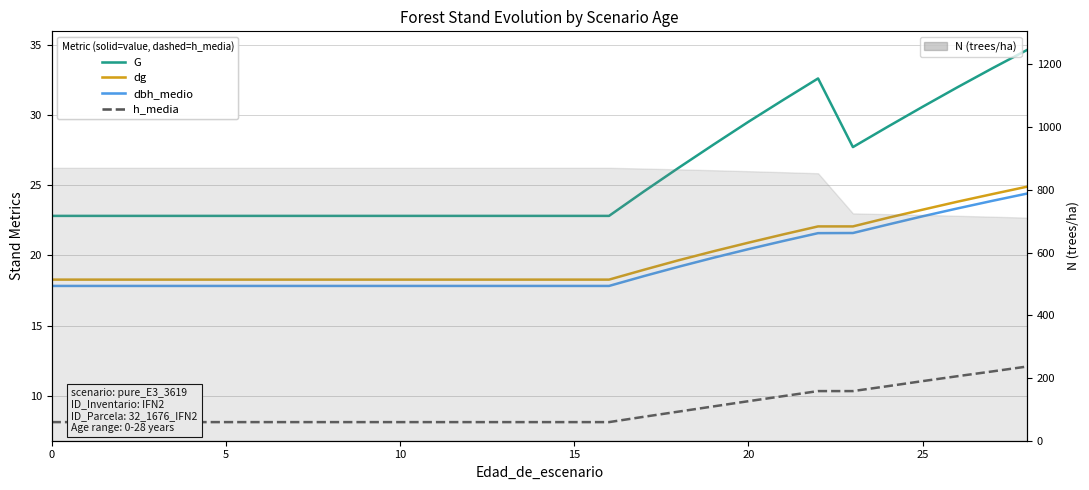

Reading left to right, list all the values displayed in this chart.

G: 22.8	22.8	22.8	22.8	22.8	22.8	22.8	22.8	22.8	22.8	22.8	22.8	22.8	22.8	22.8	22.8	22.8	24.6	26.2	27.9	29.5	31.1	32.6	27.7	29.2	30.6	32.0	33.3	34.6
dg: 18.3	18.3	18.3	18.3	18.3	18.3	18.3	18.3	18.3	18.3	18.3	18.3	18.3	18.3	18.3	18.3	18.3	19.0	19.7	20.3	20.9	21.5	22.1	22.1	22.7	23.3	23.8	24.4	24.9
dbh_medio: 17.8	17.8	17.8	17.8	17.8	17.8	17.8	17.8	17.8	17.8	17.8	17.8	17.8	17.8	17.8	17.8	17.8	18.5	19.2	19.8	20.4	21.0	21.6	21.6	22.2	22.8	23.4	23.9	24.4
h_media: 8.1	8.1	8.1	8.1	8.1	8.1	8.1	8.1	8.1	8.1	8.1	8.1	8.1	8.1	8.1	8.1	8.1	8.5	8.9	9.2	9.6	10.0	10.3	10.3	10.7	11.1	11.4	11.7	12.1